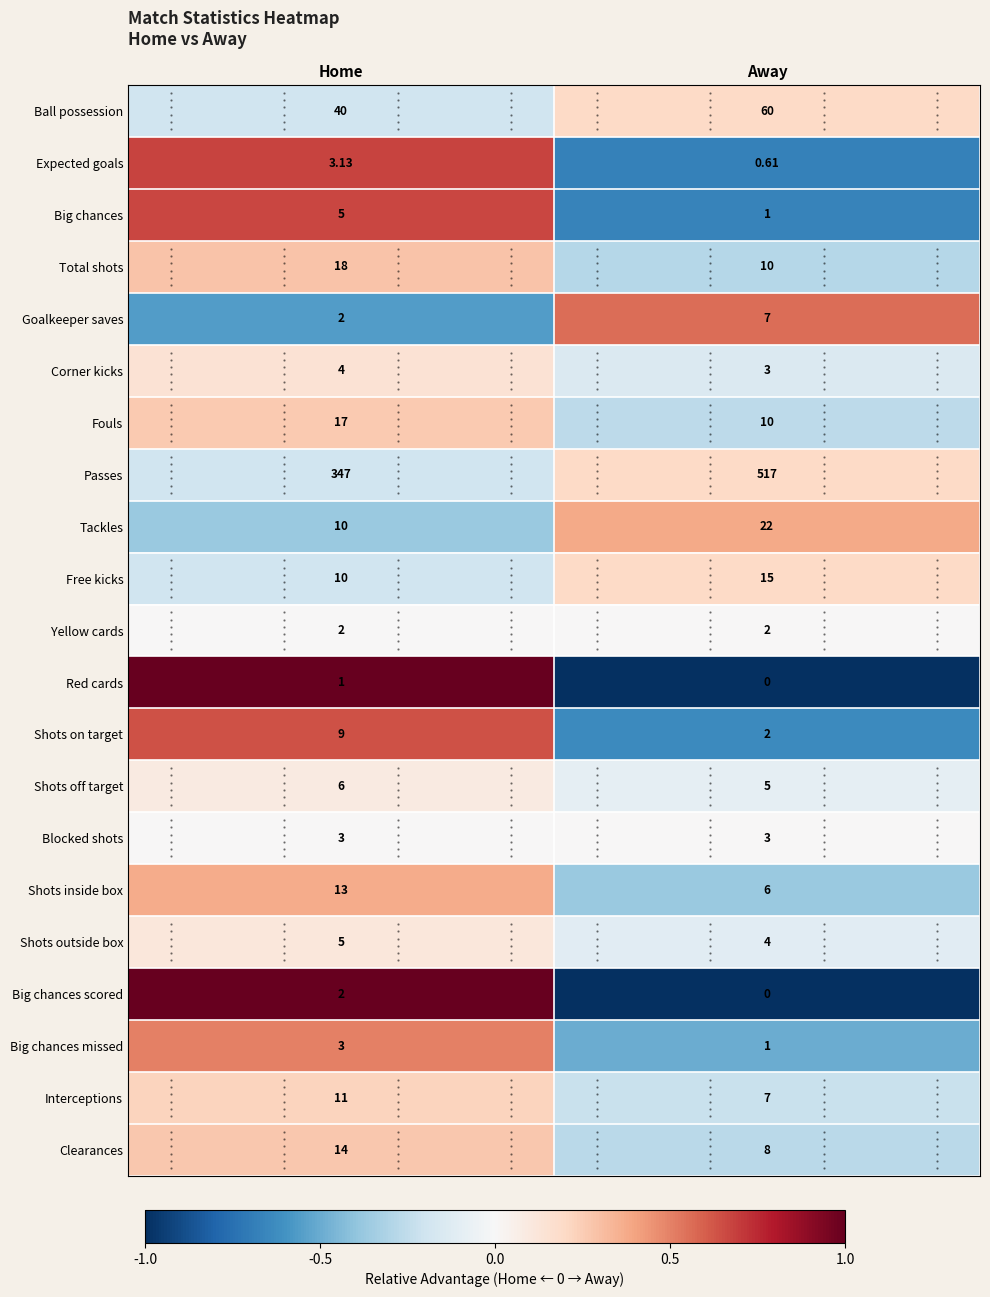

How many distinct data groups are displayed?

21